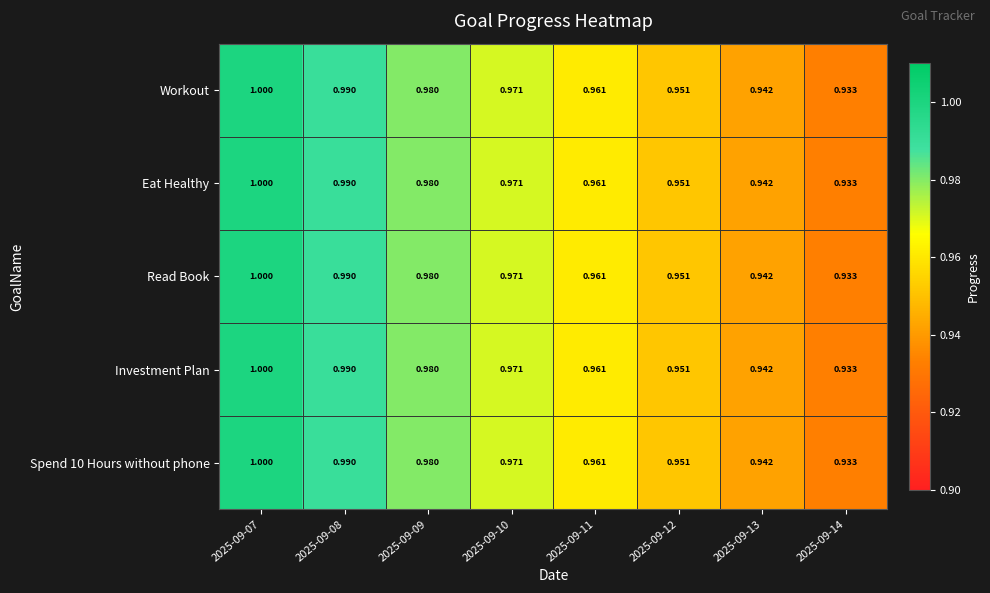

Is the value of Investment Plan at 2025-09-13 greater than the value of Read Book at 2025-09-08?

No